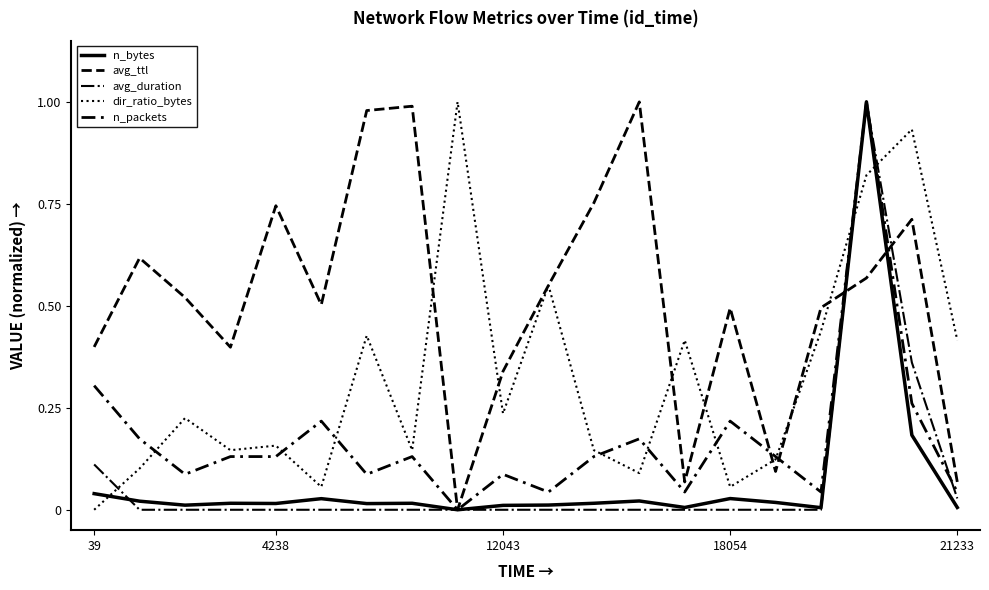

In avg_ttl, how many points are lower than both neighbors (excluding endpoints)?

5